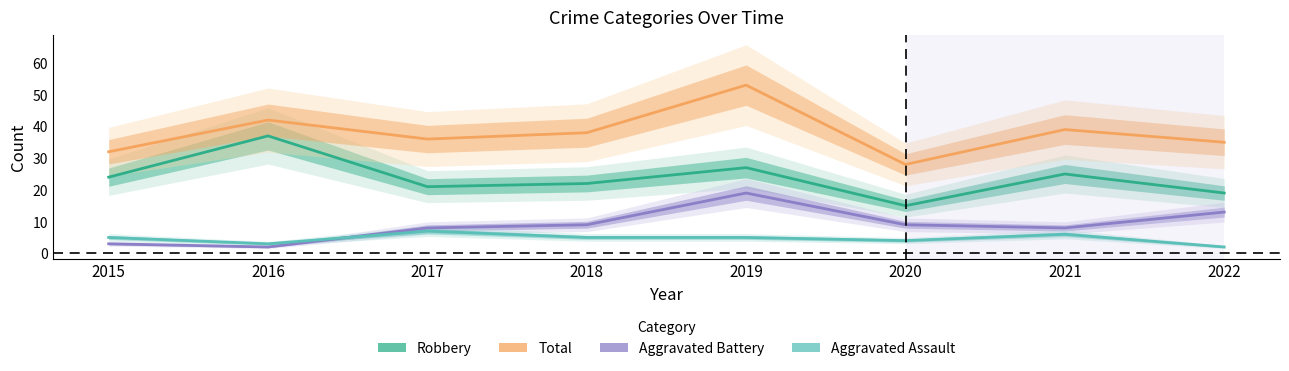

At which category does Total reach its first local valley?

2017